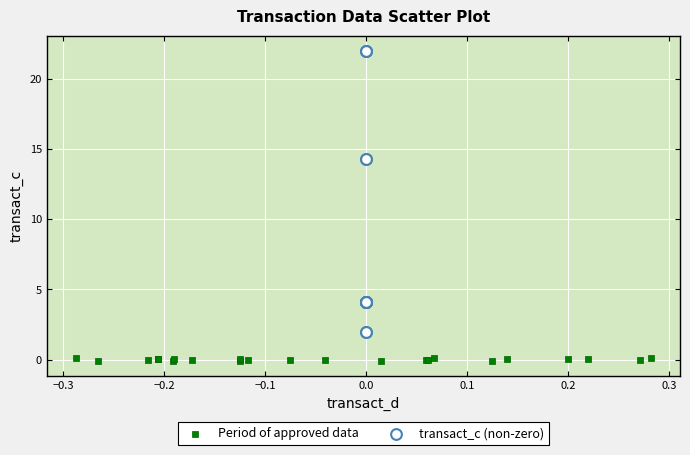

Which series reaches the maximum Y coordinate?

transact_c (non-zero)